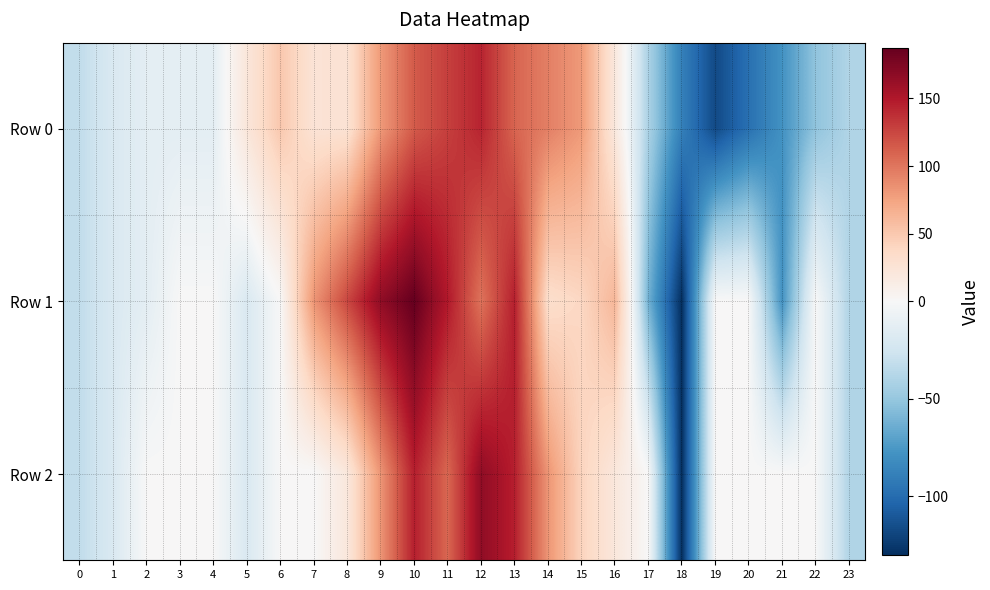

What is the total value across all series at 11?

386.1